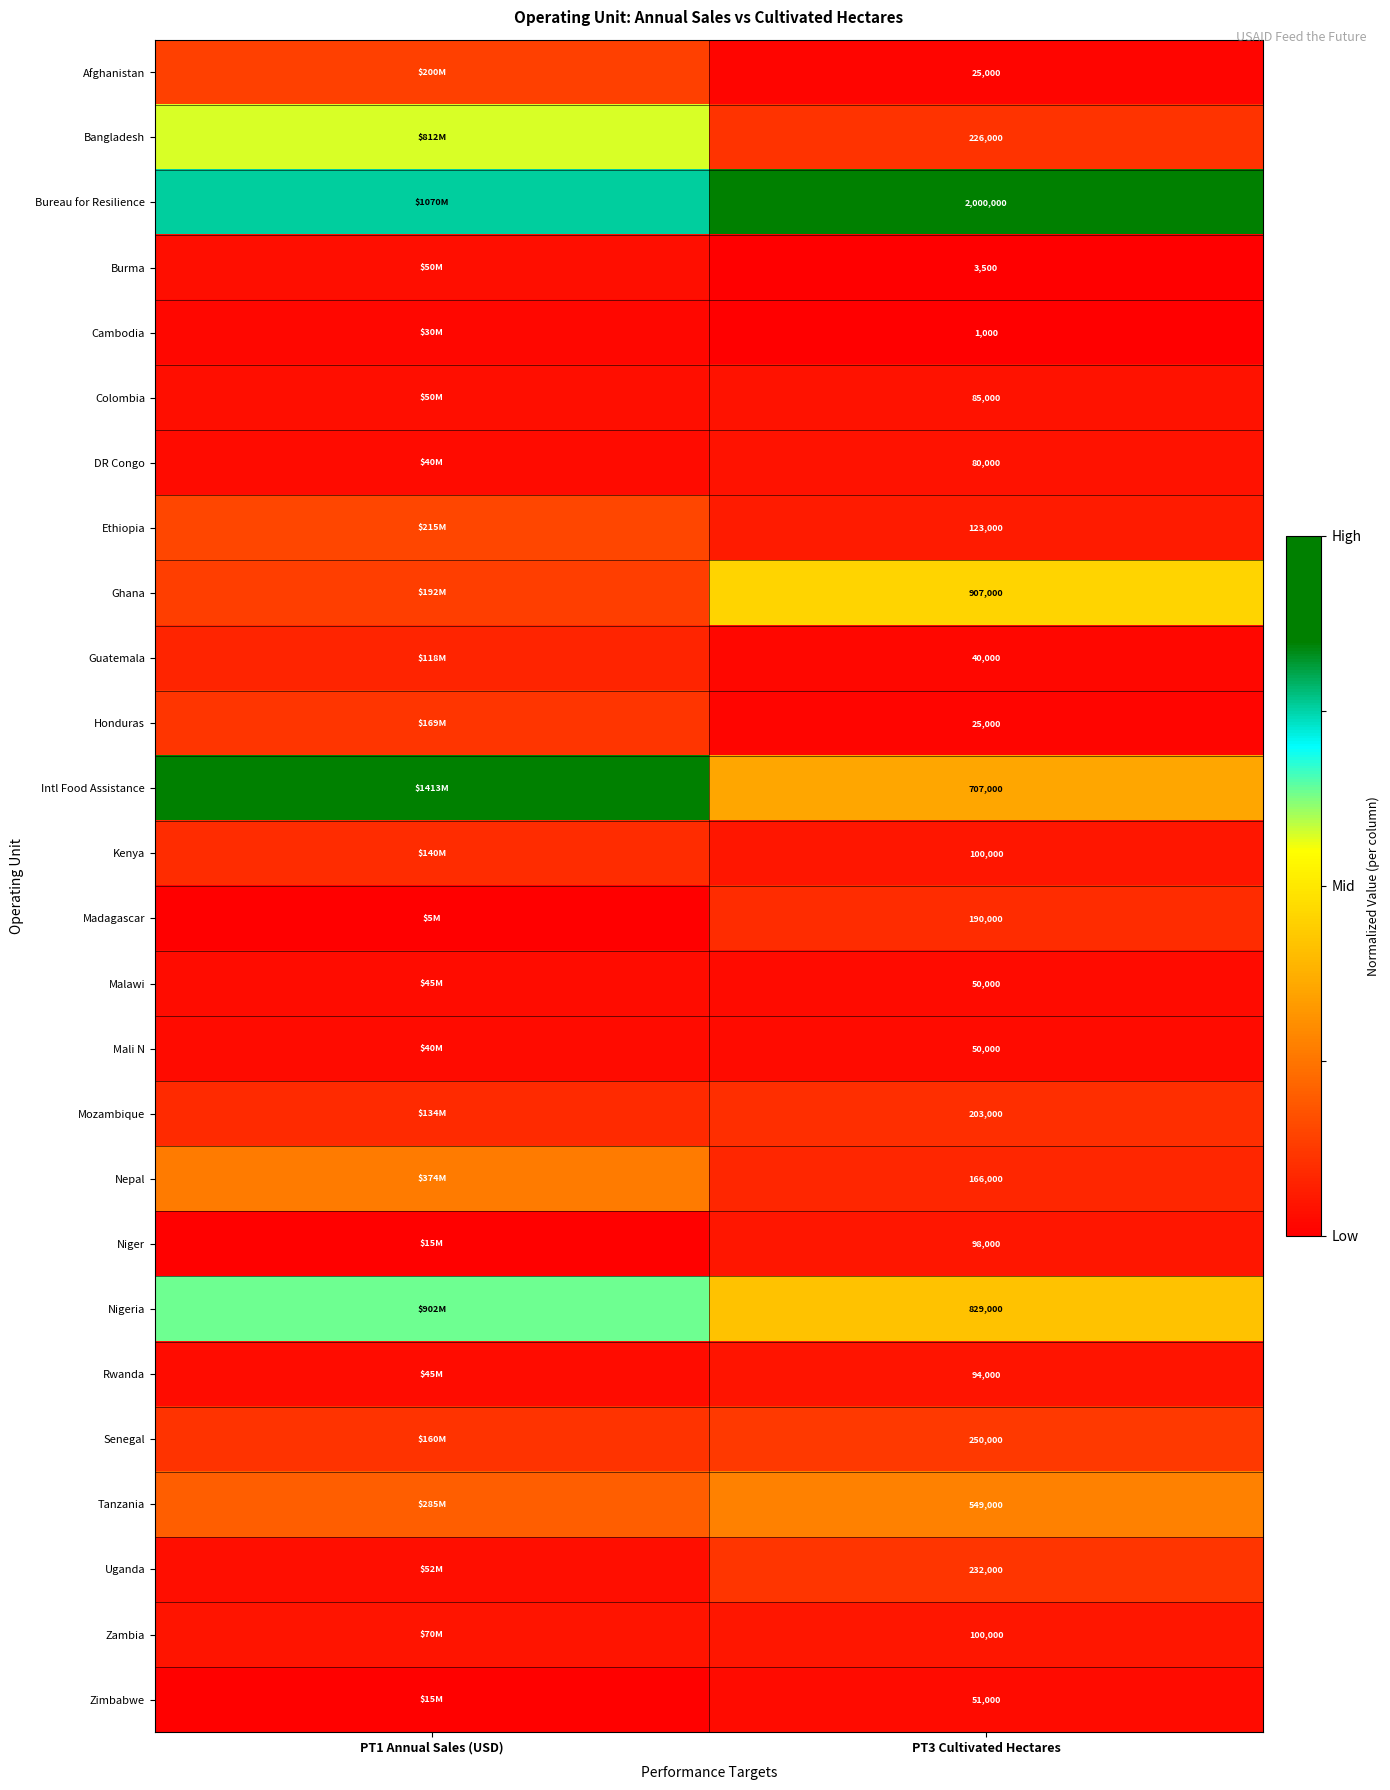

What is the total value across all series at PT3 Cultivated Hectares?

7184500.0